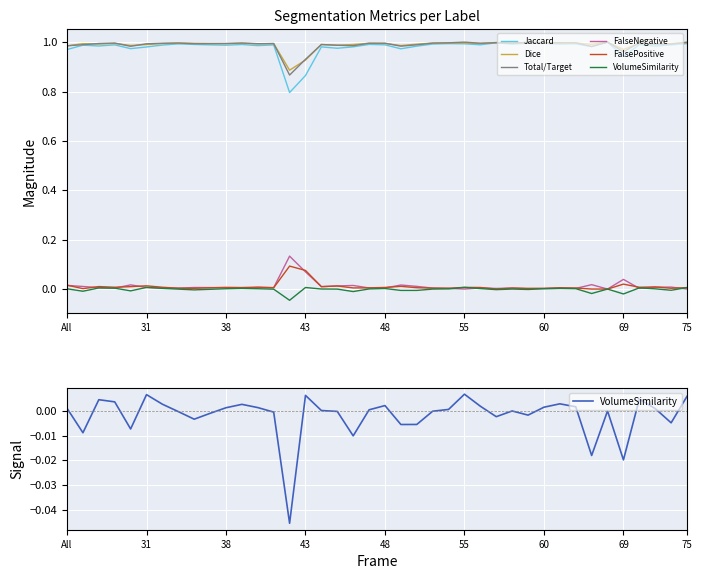

Does the chart display data point markers on the line(s)?

No